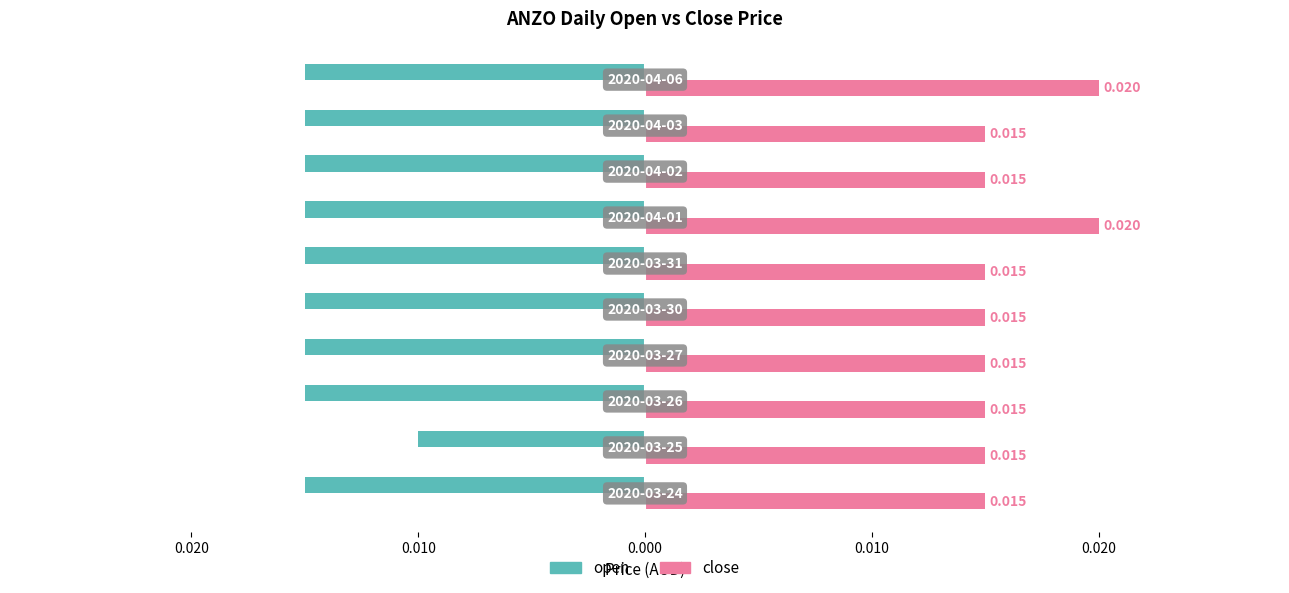

What are all the series names shown in the legend?

open, close